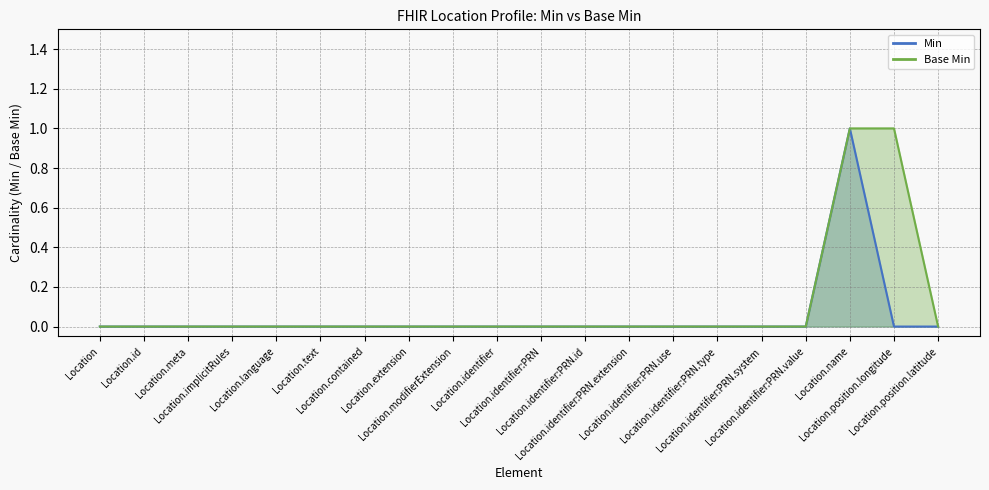

Rank the series by their average value, from lowest to highest.

Min, Base Min